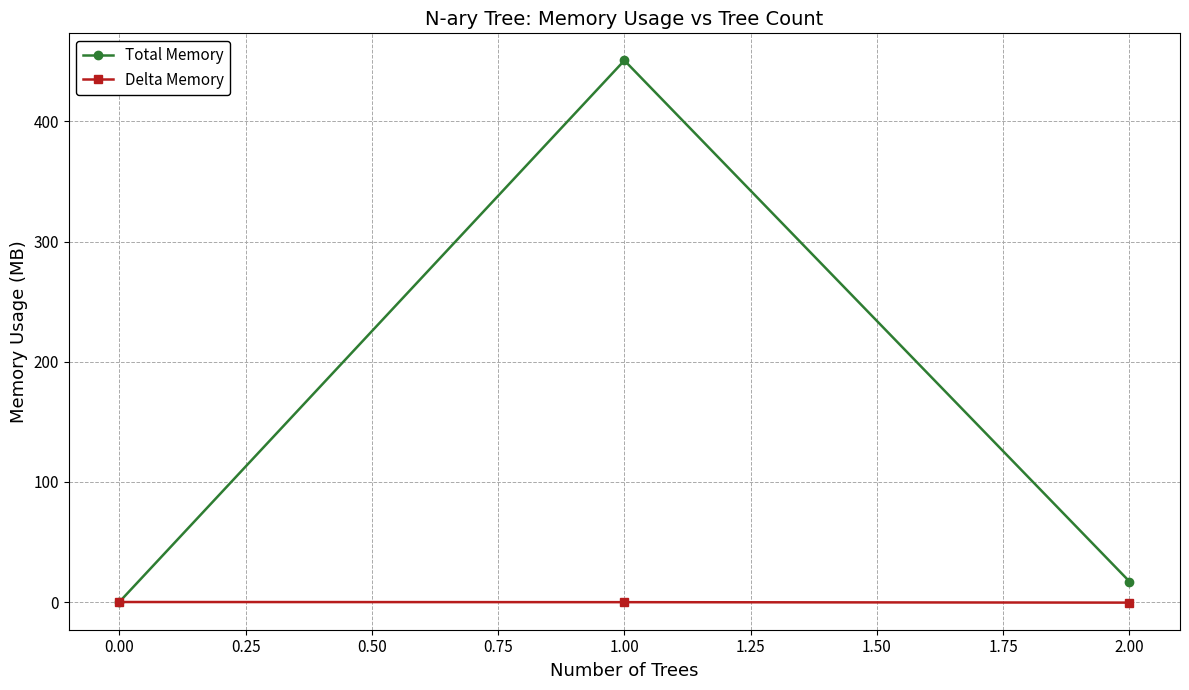

Rank the series by their maximum value, from highest to lowest.

Total Memory, Delta Memory